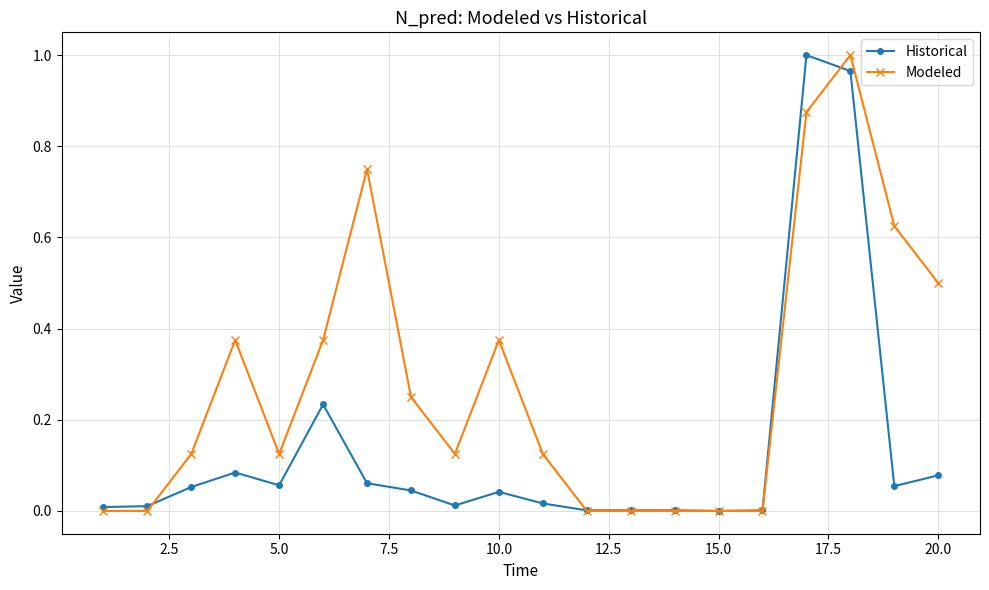

True or false: Modeled has more than 1 points higher than both neighbors.

True